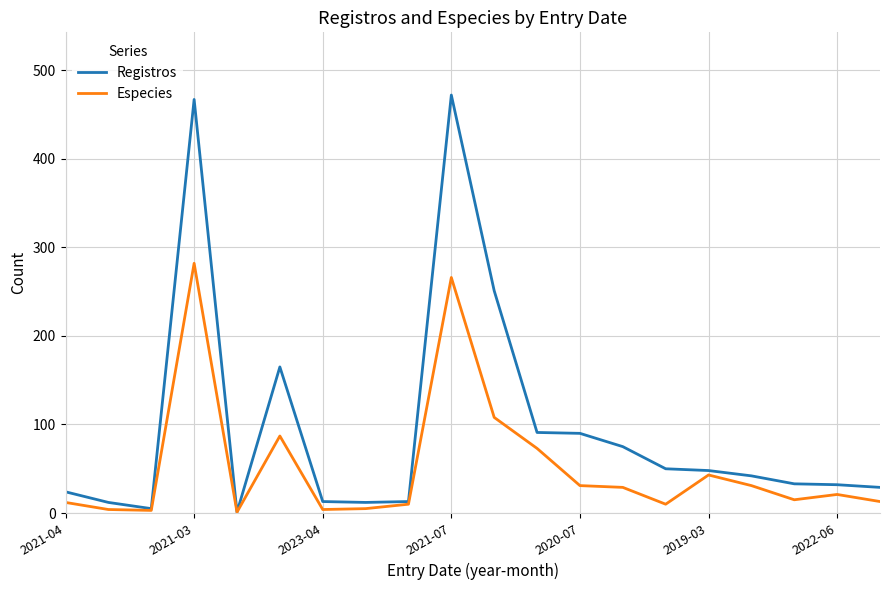

Which series has the largest range (max minus min)?

Registros